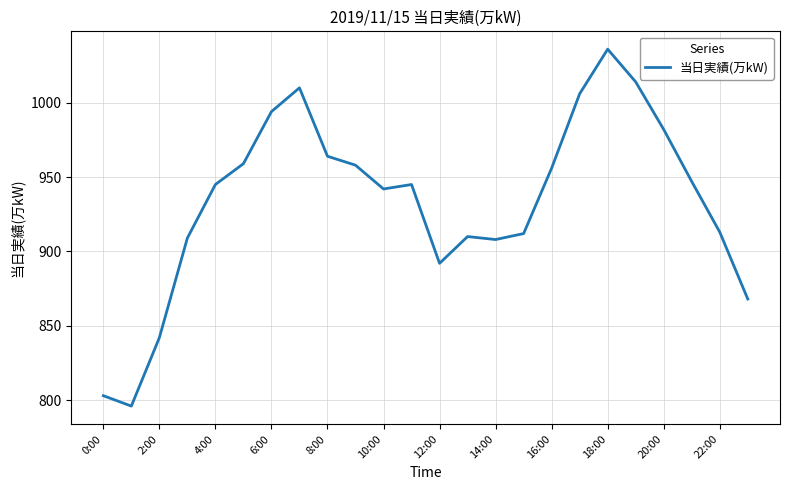

How many lines are shown in the chart?

1